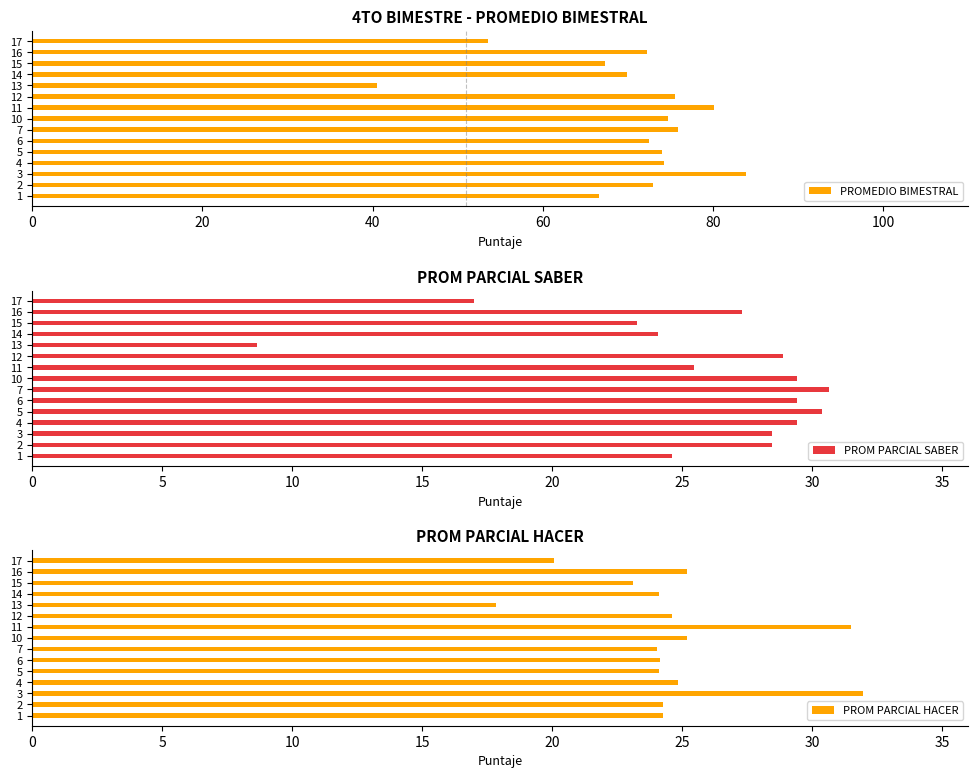

What is the sum of all PROMEDIO BIMESTRAL values?

1053.7